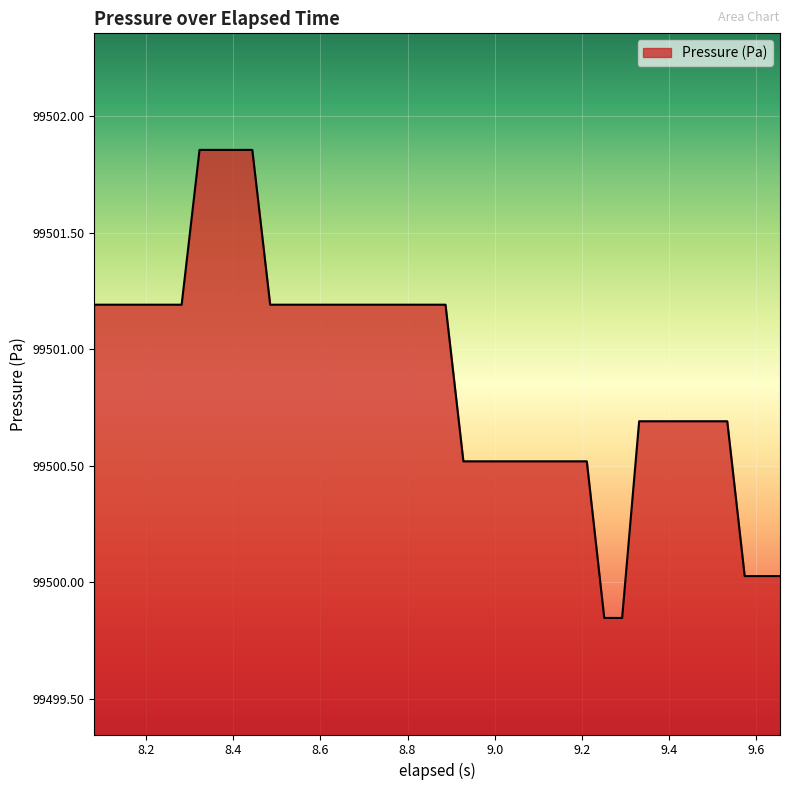

What is the difference between the maximum and minimum values?

2.0